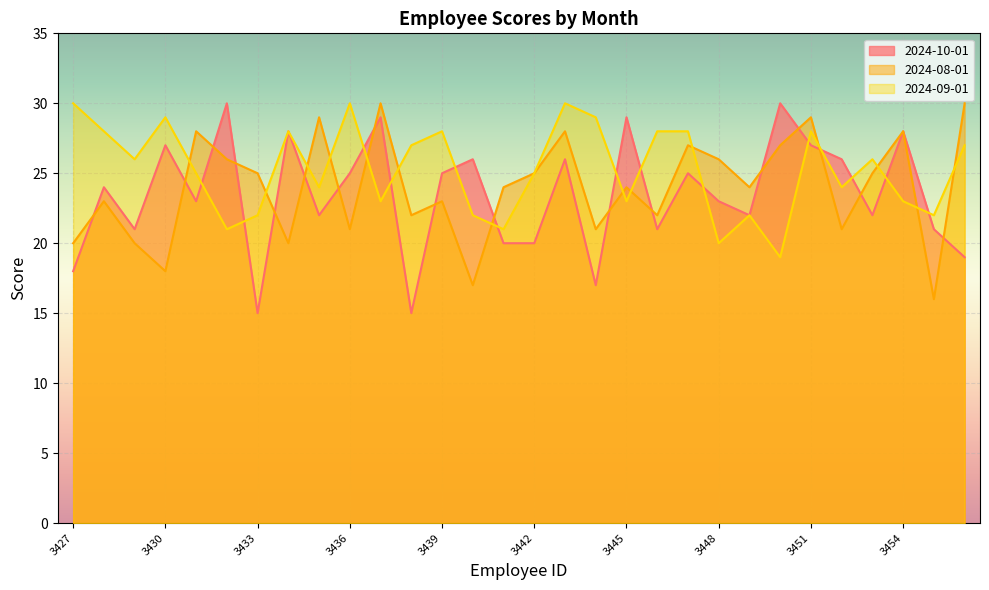

Where do 2024-08-01 and 2024-09-01 first cross each other?

3430 and 3431